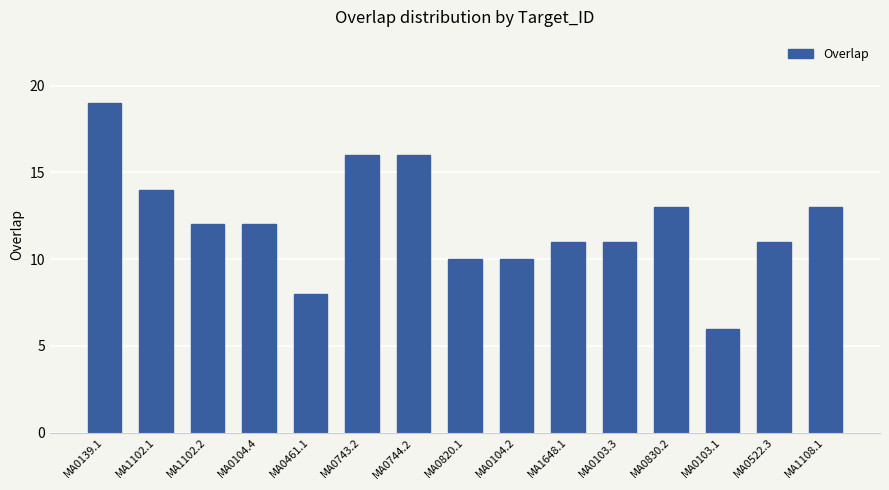

What is the average value?

12